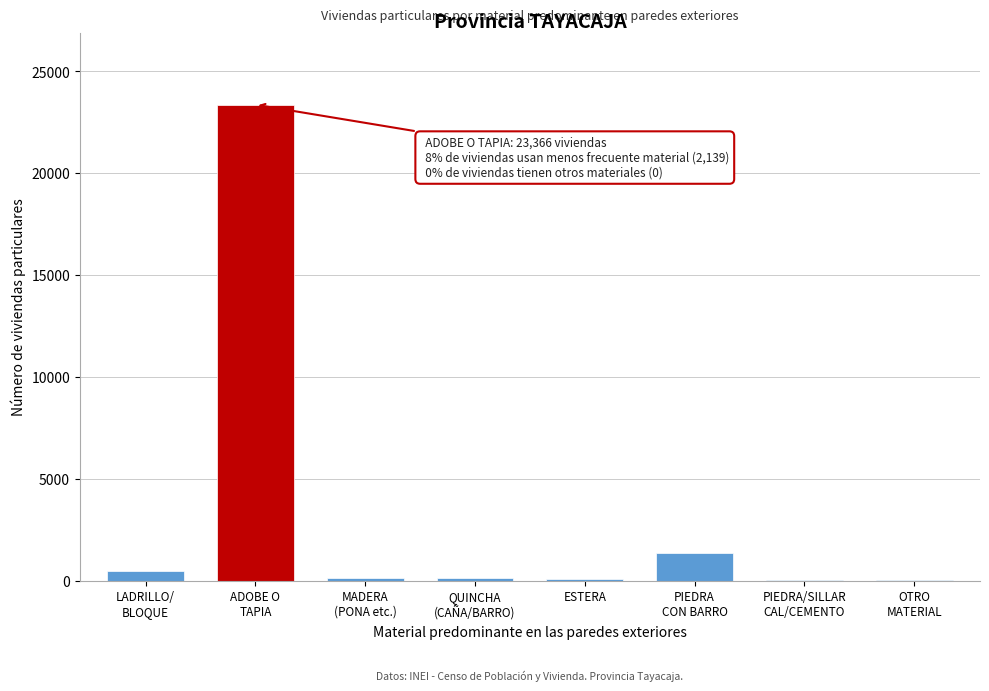

What is the maximum value shown in the chart?

23366